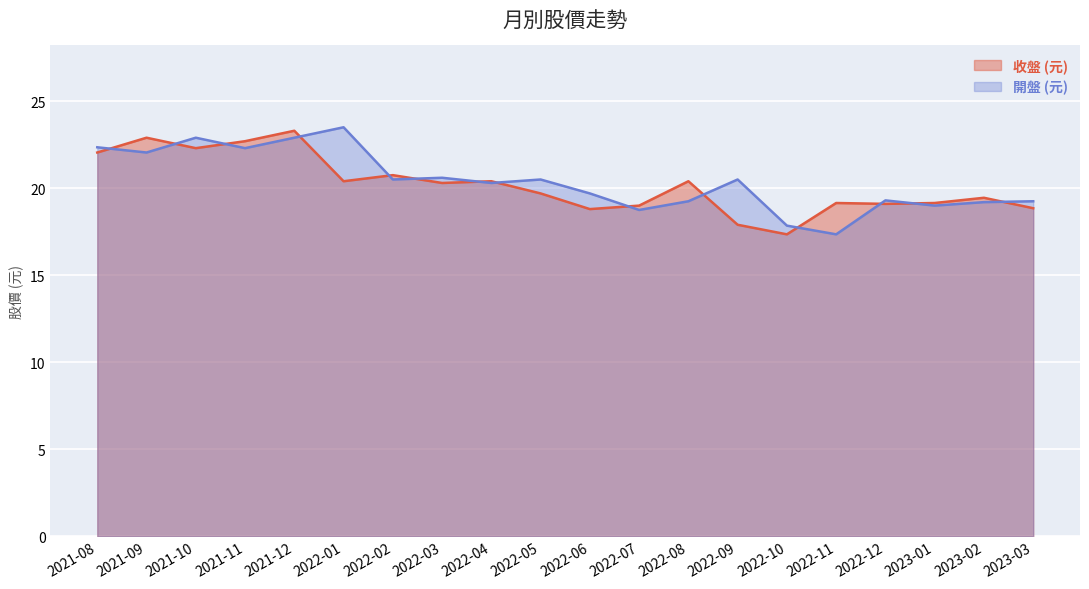

What are all the series names shown in the legend?

收盤 (元), 開盤 (元)